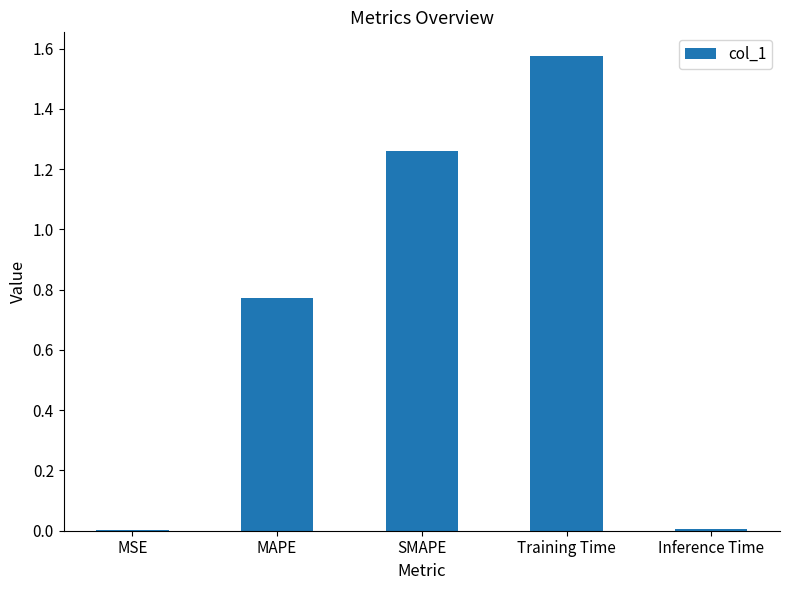

What is the change in value from MSE to MAPE?

+0.8